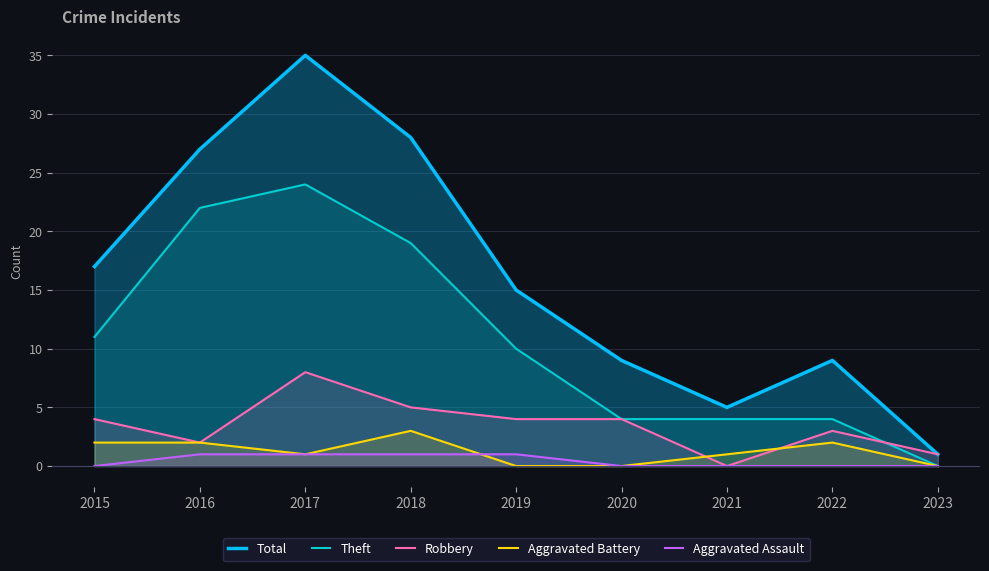

How many lines are shown in the chart?

5